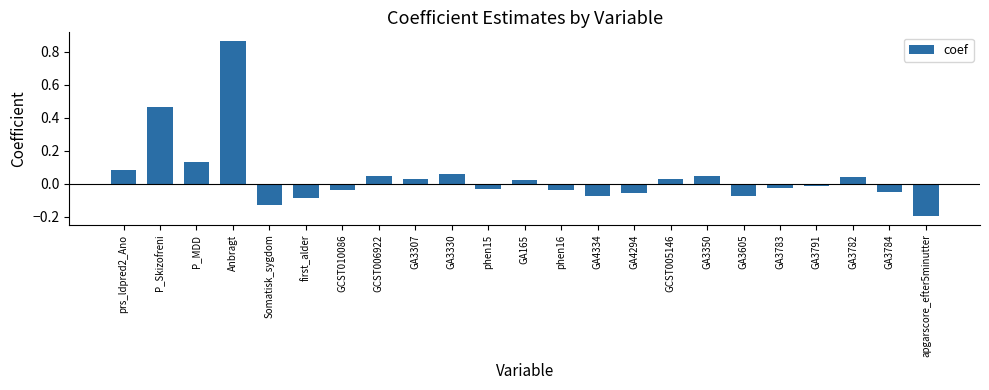

True or false: the data shows 0.0 at GCST005146.

True